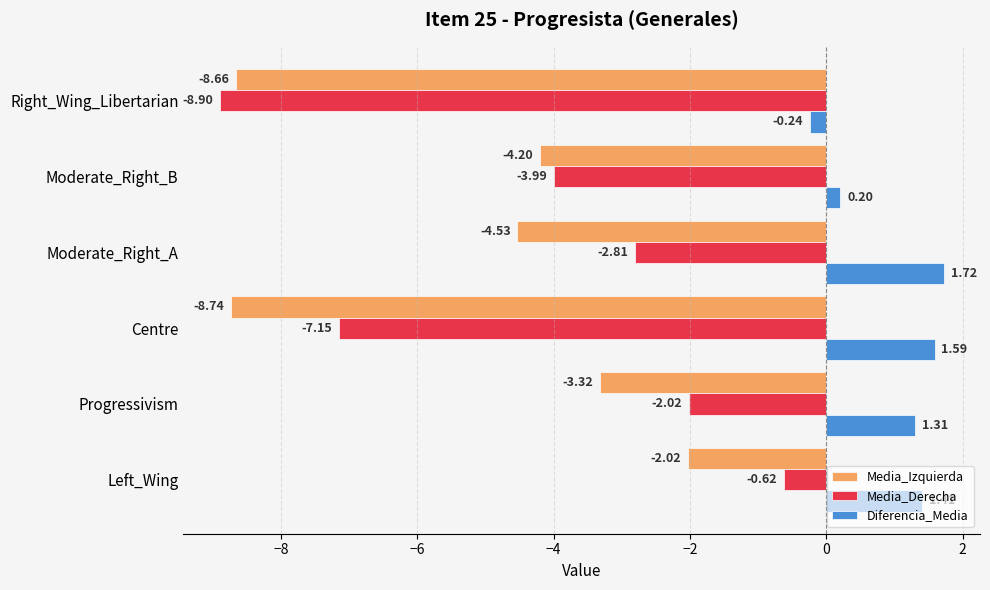

Which series has the largest total across all categories?

Diferencia_Media